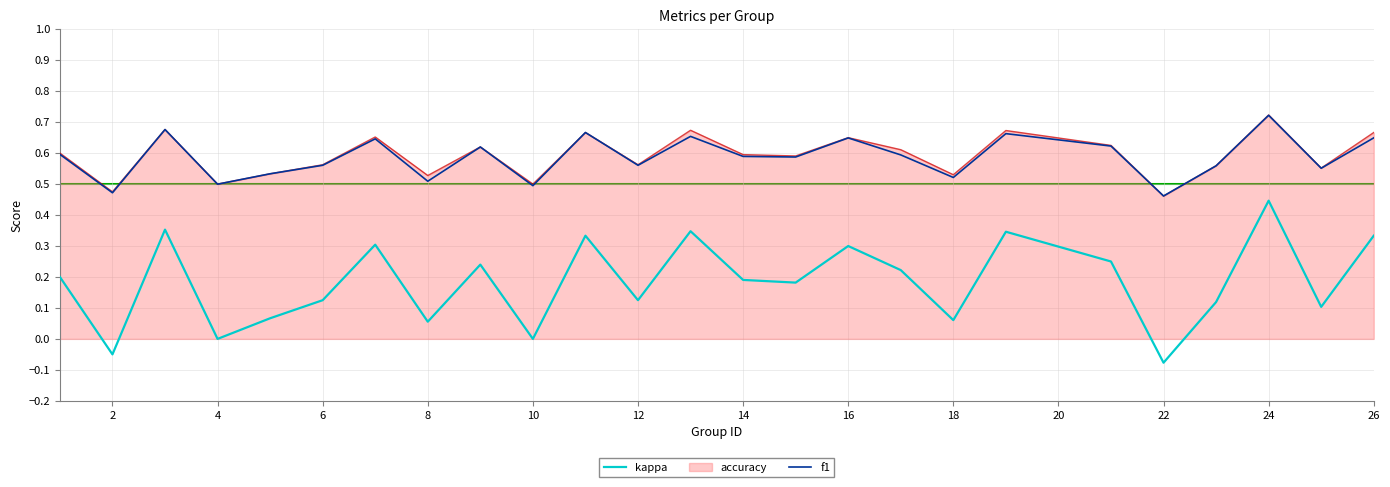

Does the chart have visible grid lines?

Yes